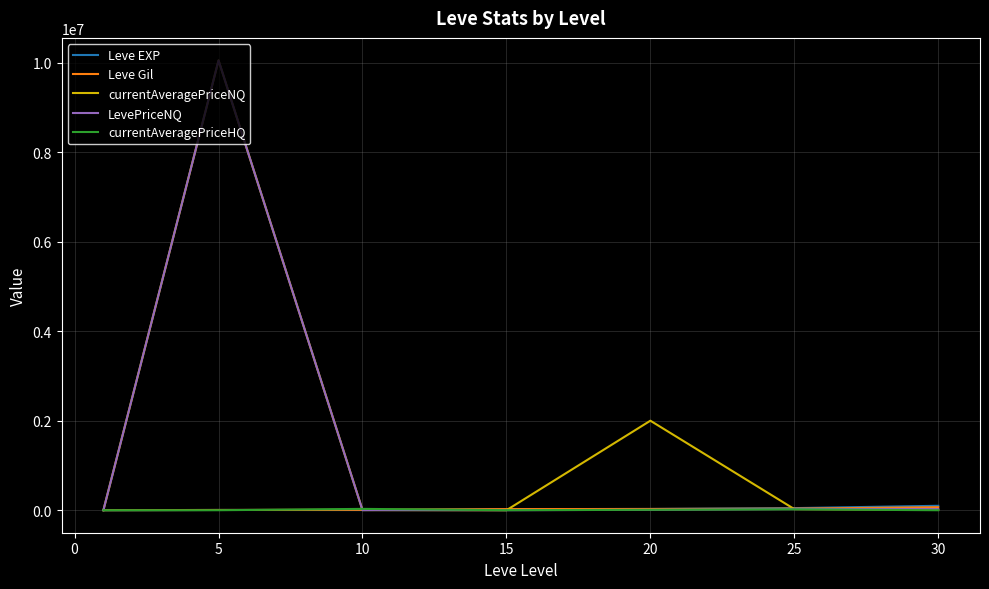

What is the highest value of the LevePriceNQ series?

10050000